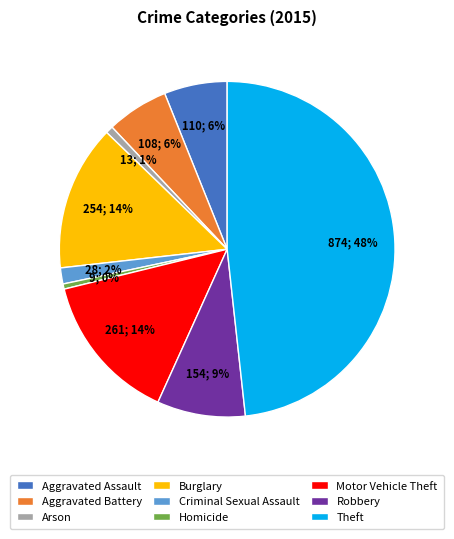

Count the number of slices in the pie.

9